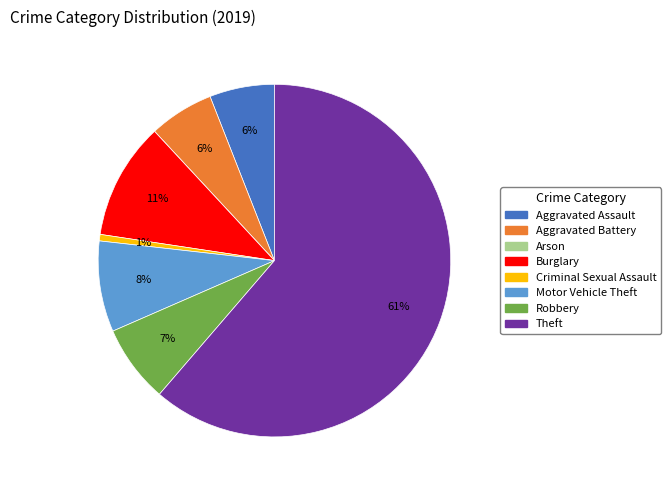

To the nearest percent, what is the difference between the largest and smallest slice percentages?

61%